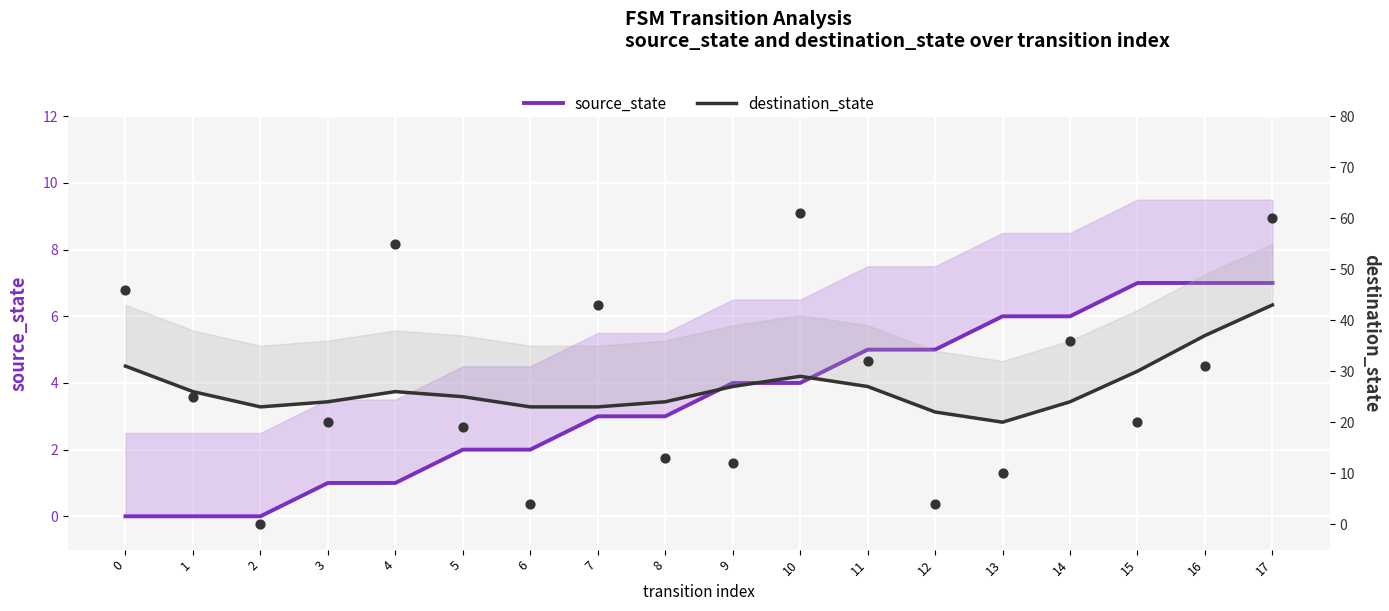

Which series contains the highest Y value?

destination_state